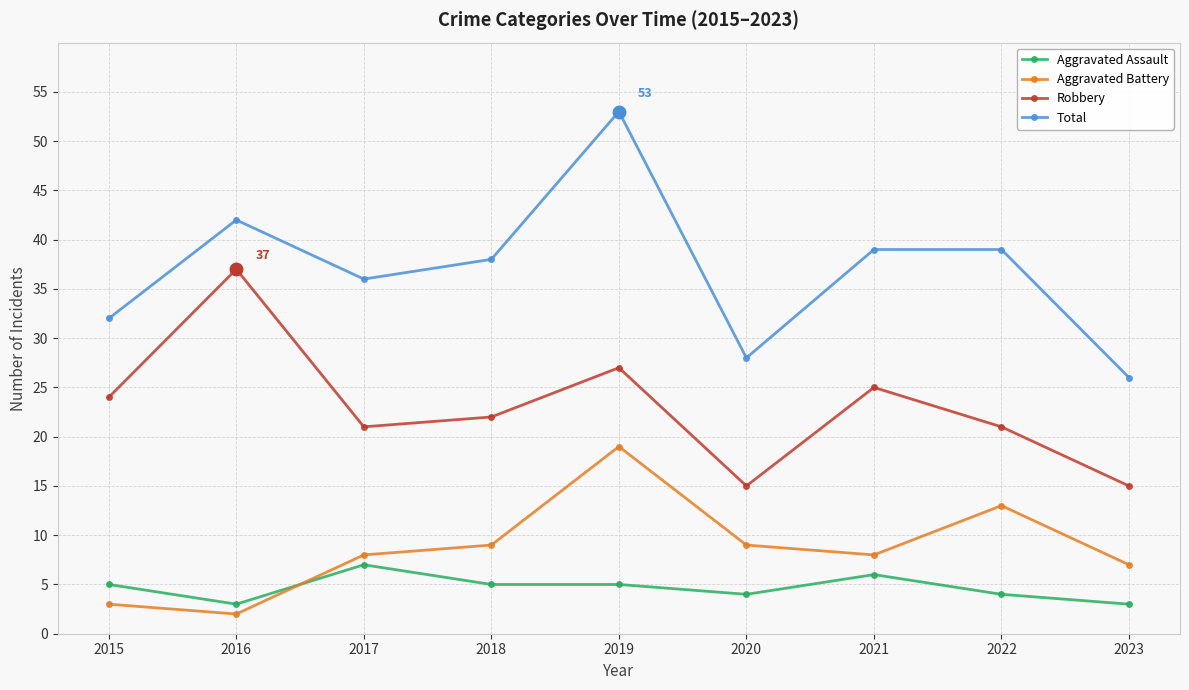

Which category has the highest value across all series?

2019